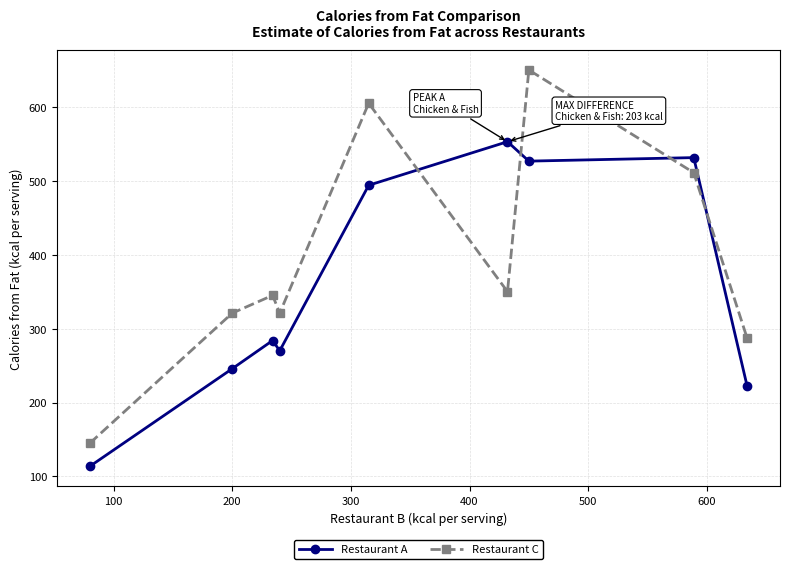

At how many categories does at least one series exceed 232?

8